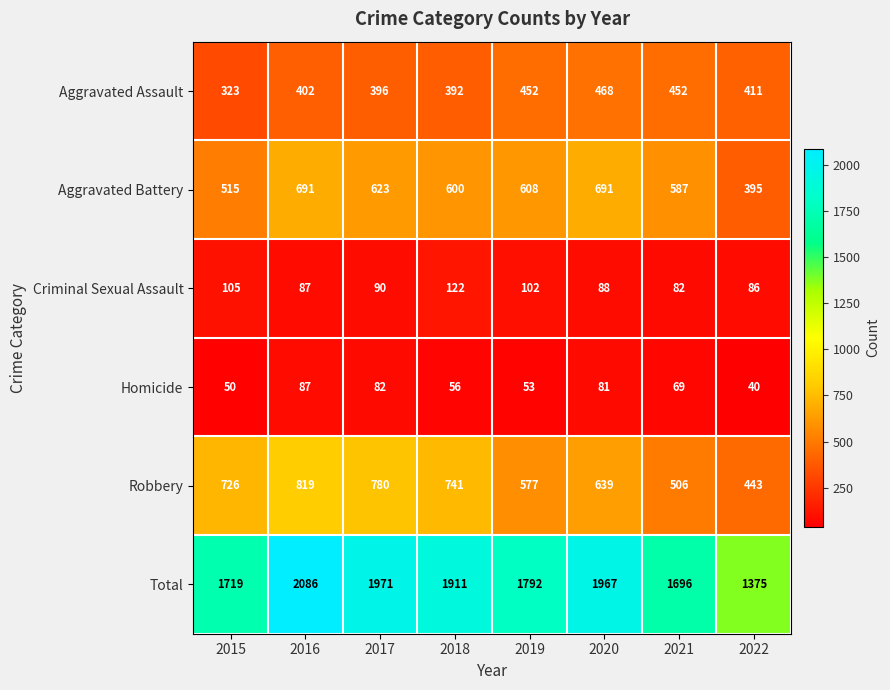

True or false: Aggravated Assault has a value of 323 at 2015.

True